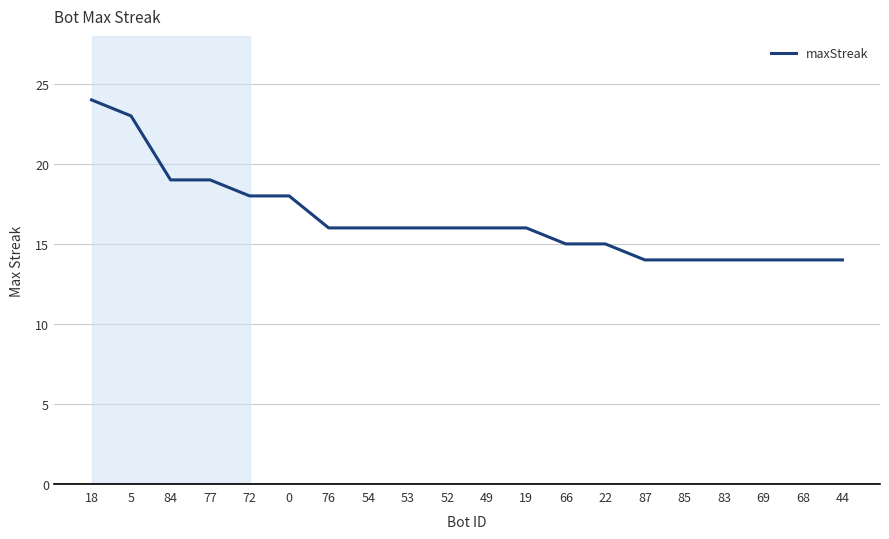

What position from the right is 83?

4